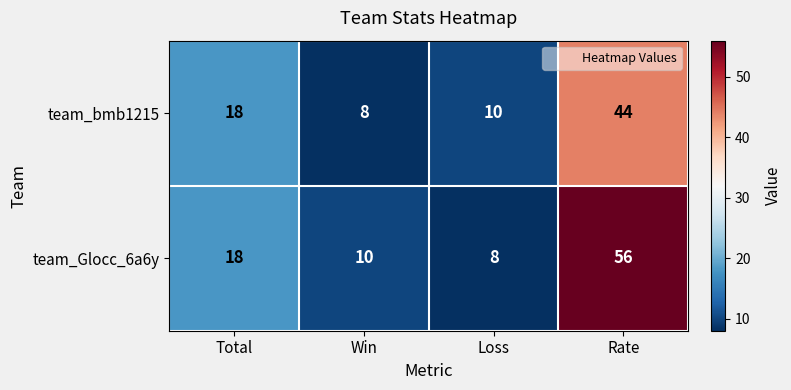

List the series in order of their peak value, lowest first.

team_bmb1215, team_Glocc_6a6y